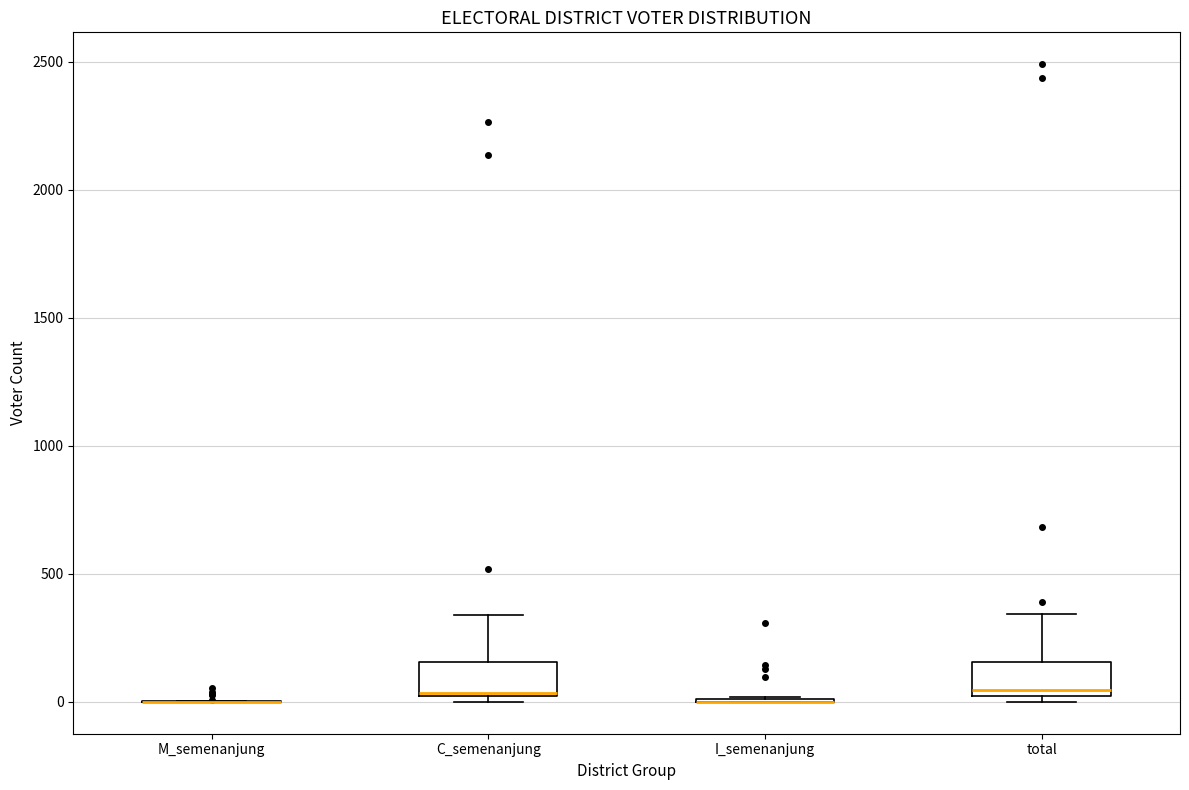

Reading left to right, read every box against the y-axis: the position of its median line, the range the box covers, and the ends of its whiskers. The values are not printed on the chart, so give them approximately, as read against the axis.

M_semenanjung: box collapsed to a line at 0, whiskers 0 to 0
C_semenanjung: median 50 (drawn on the box's lower edge), box 0 to 150, whiskers 0 (just below the box's lower edge) to 350
I_semenanjung: box collapsed to a line at 0, whiskers 0 to 0
total: median 50, box 0 to 150, whiskers 0 (just below the box's lower edge) to 350